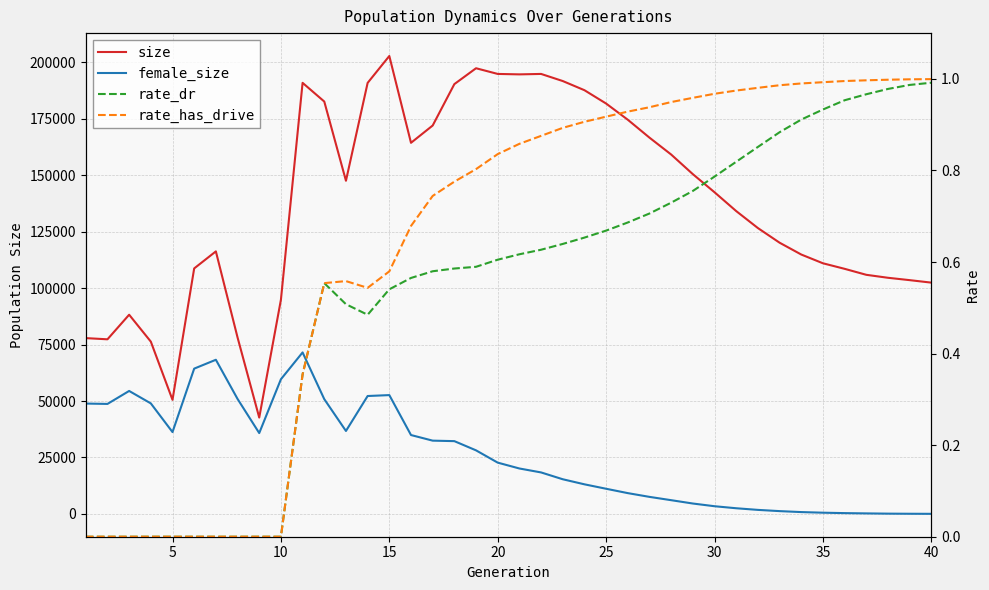

Count the number of categories in the chart.

40